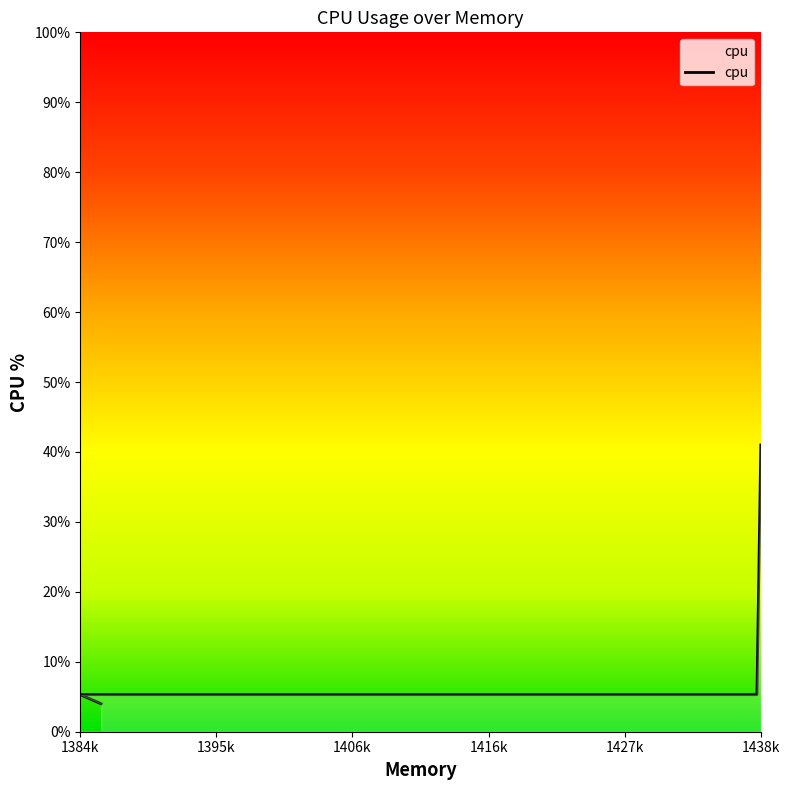

Count the number of values greater than 5.

5